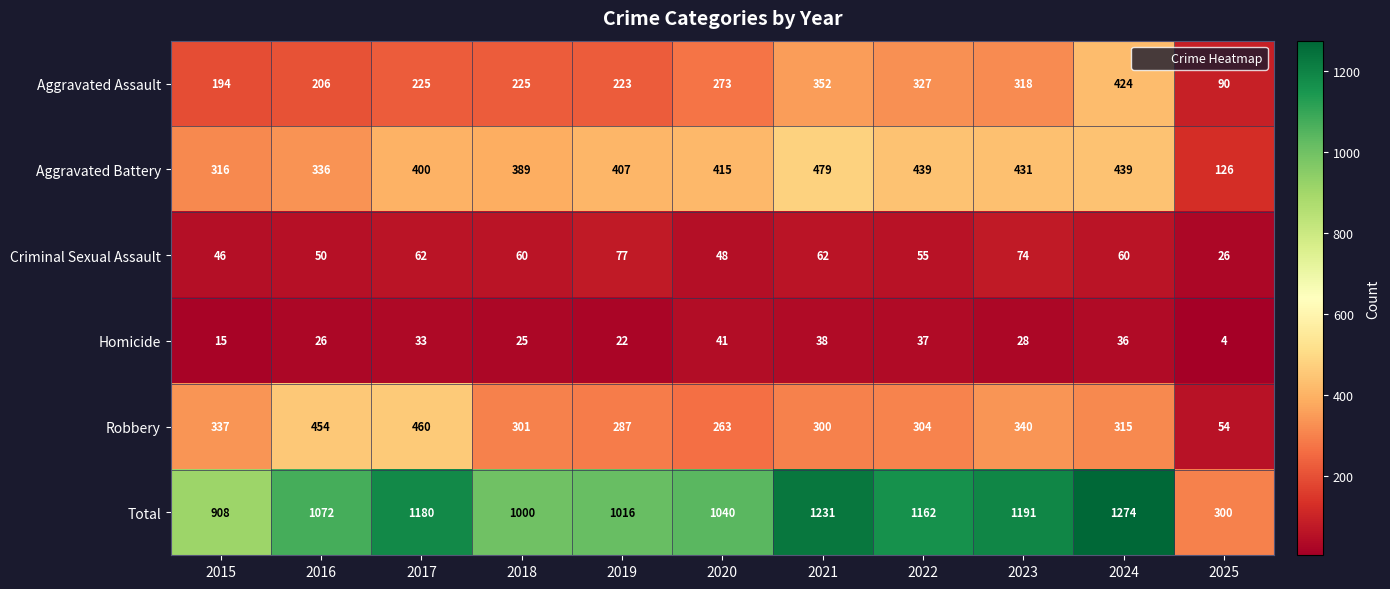

What is the difference between the maximum and second lowest values in the Aggravated Battery series?

163